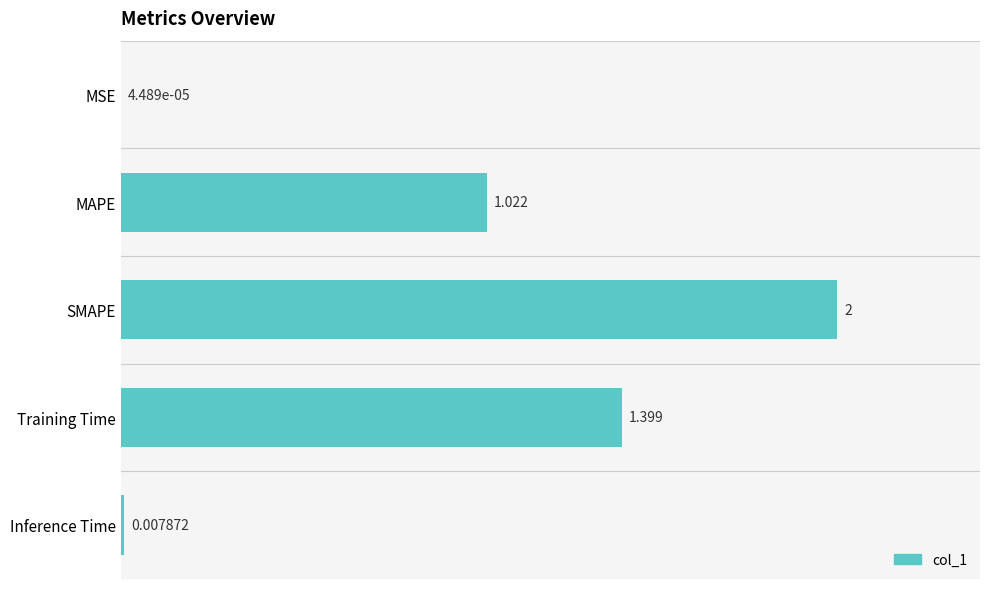

How many data points does each series have?

5